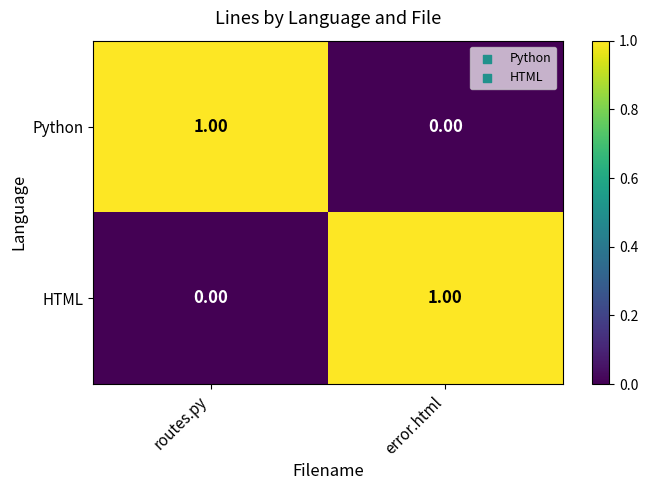

How many series are shown in this chart?

2